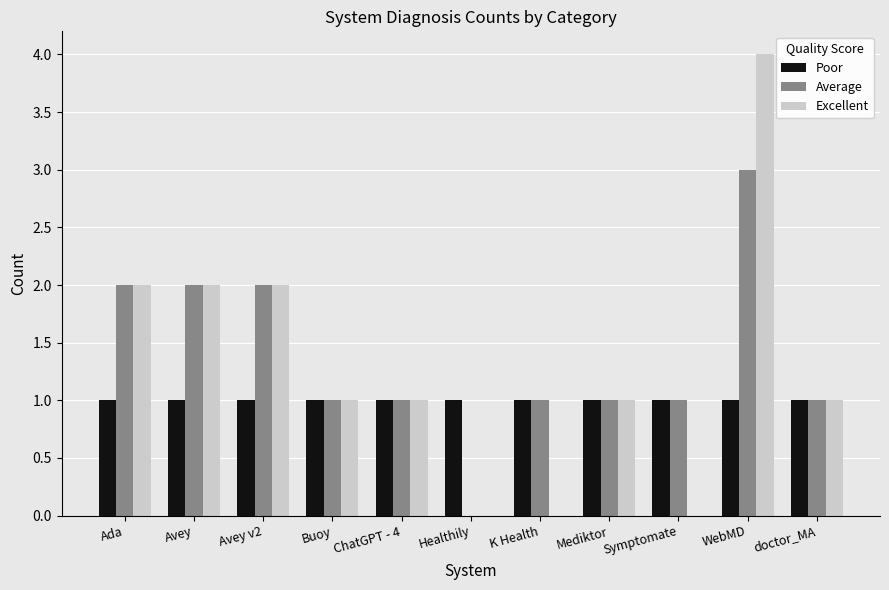

The value of Poor at Ada is 1. True or false?

True